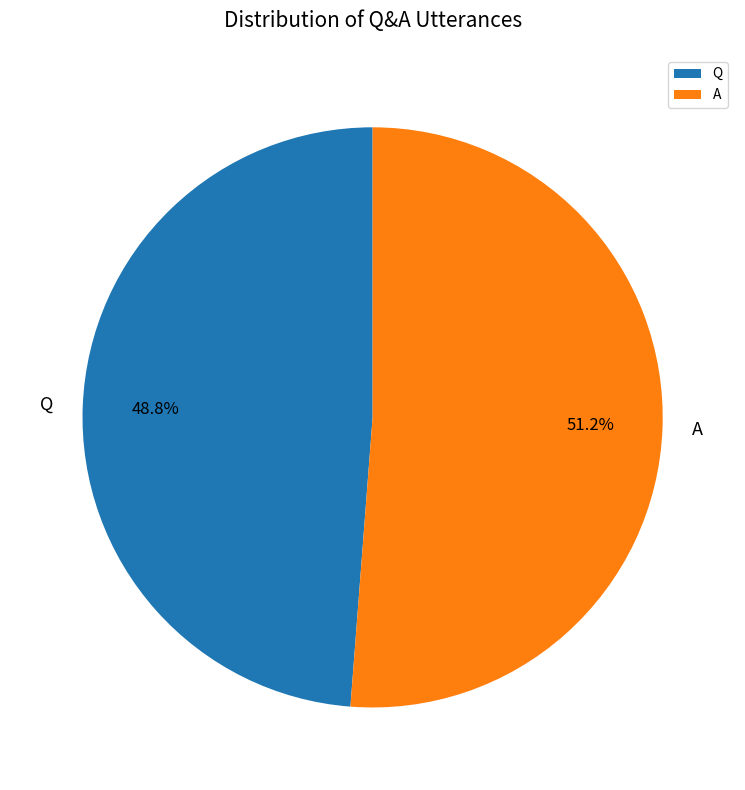

What percentage do Q and A together represent?

100.0%